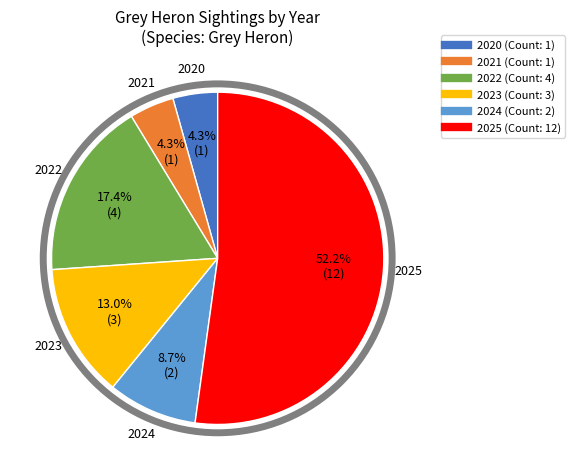

Is it true that 2023 is 13% of the pie?

True